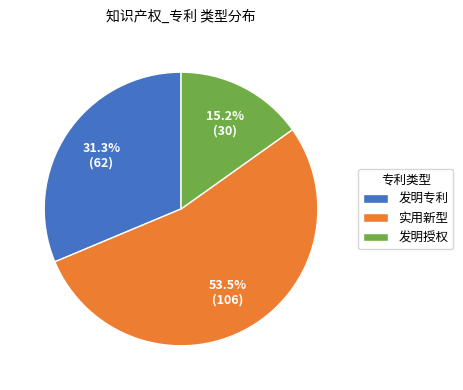

To the nearest percent, what is the difference between the largest and smallest slice percentages?

38%